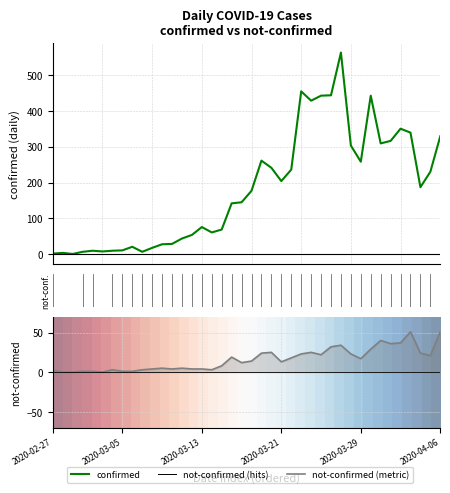

Does the chart display data point markers on the line(s)?

No